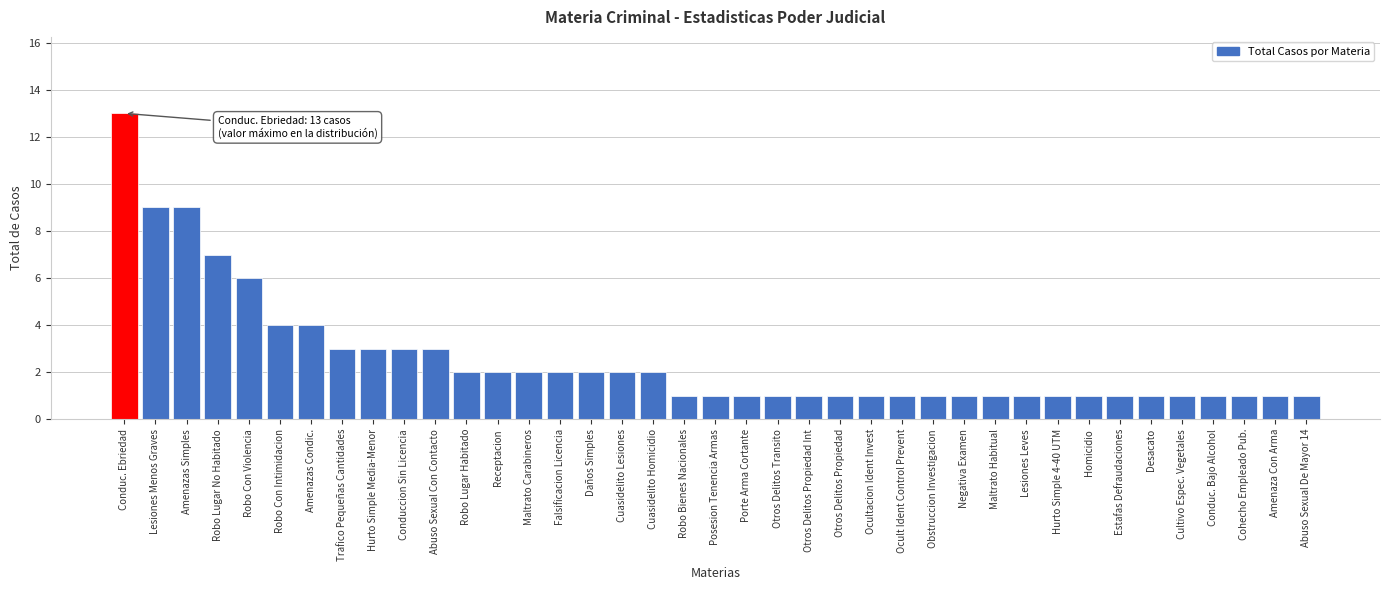

What is the label of the 17th bar from the left?

Cuasidelito Lesiones